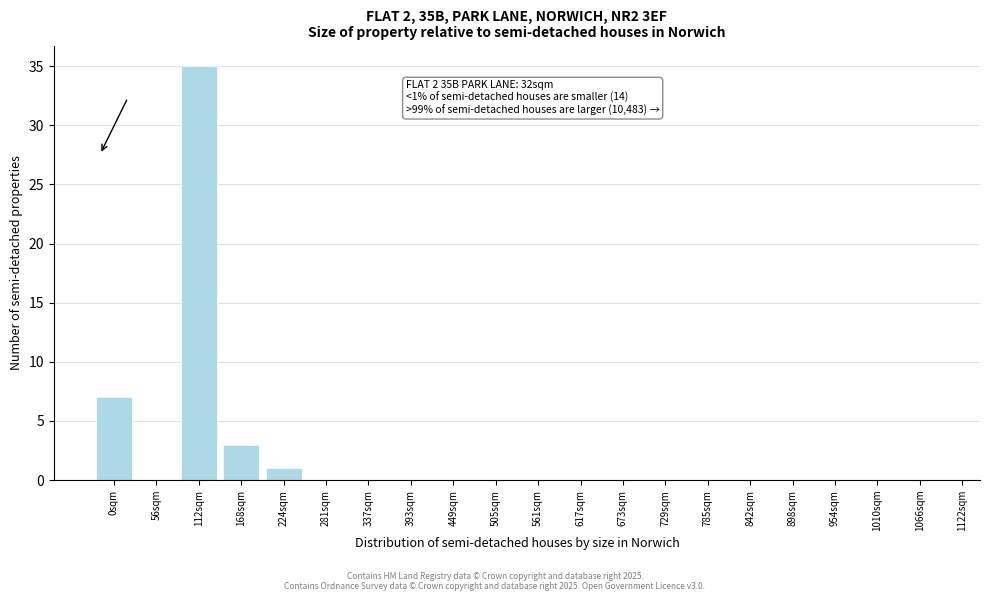

Reading right to left, transcribe all the data shown in this chart.

1066sqm=0	1010sqm=0	954sqm=0	898sqm=0	842sqm=0	785sqm=0	729sqm=0	673sqm=0	617sqm=0	561sqm=0	505sqm=0	449sqm=0	393sqm=0	337sqm=0	281sqm=0	224sqm=1	168sqm=3	112sqm=35	56sqm=0	0sqm=7